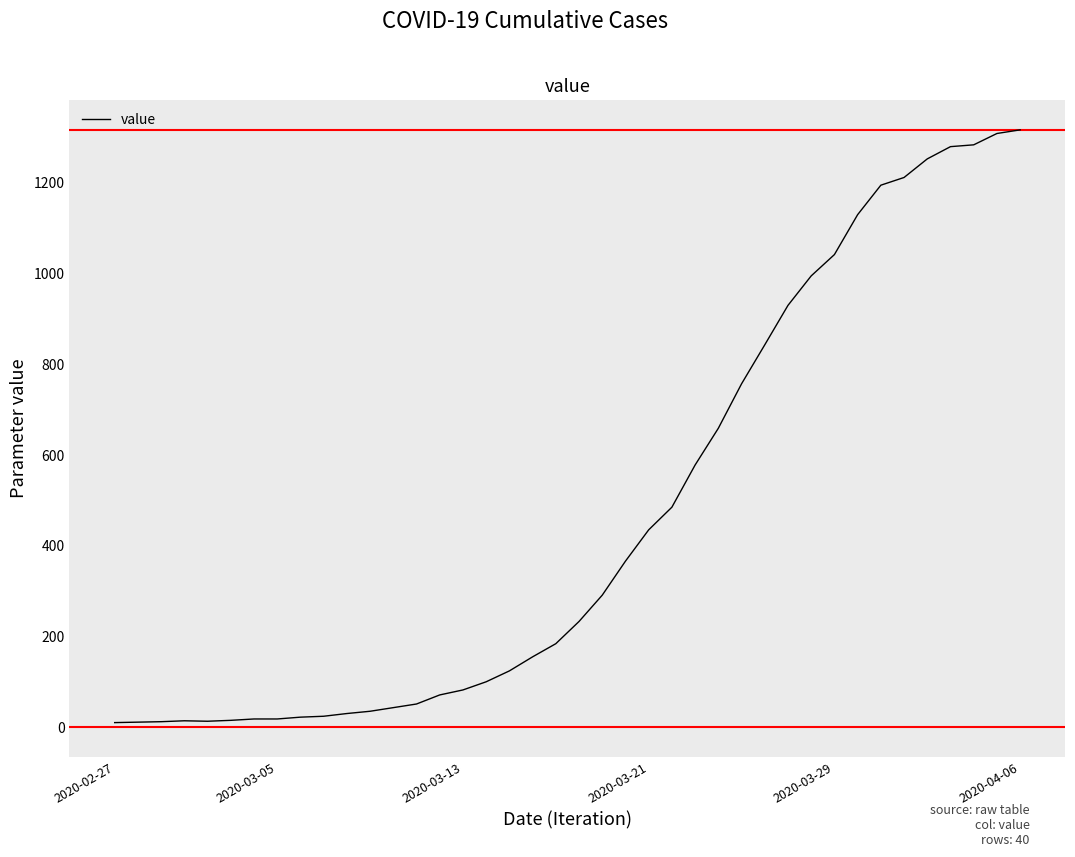

What is the greatest value displayed?

1317